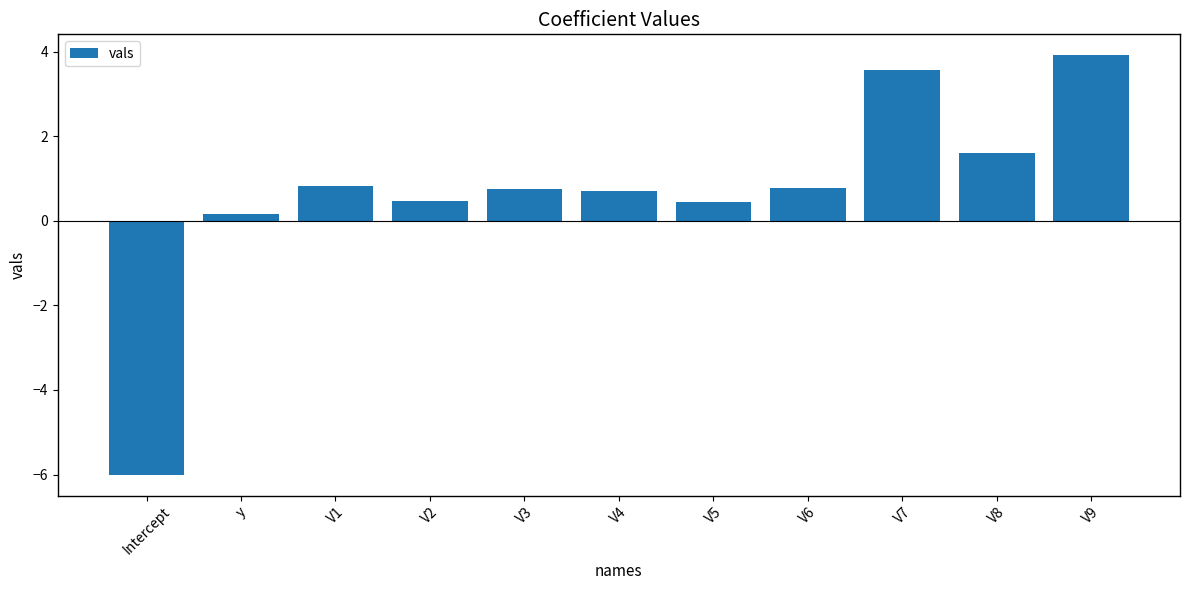

Between y and V4, which is larger?

V4